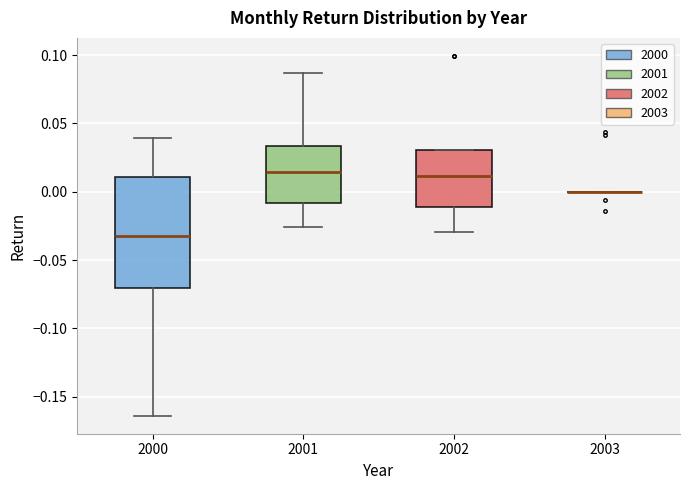

Where is the lower edge of the box at x = 2001 on the y-axis? The values are not printed on the chart, so give them approximately, as read against the axis.

-0.010